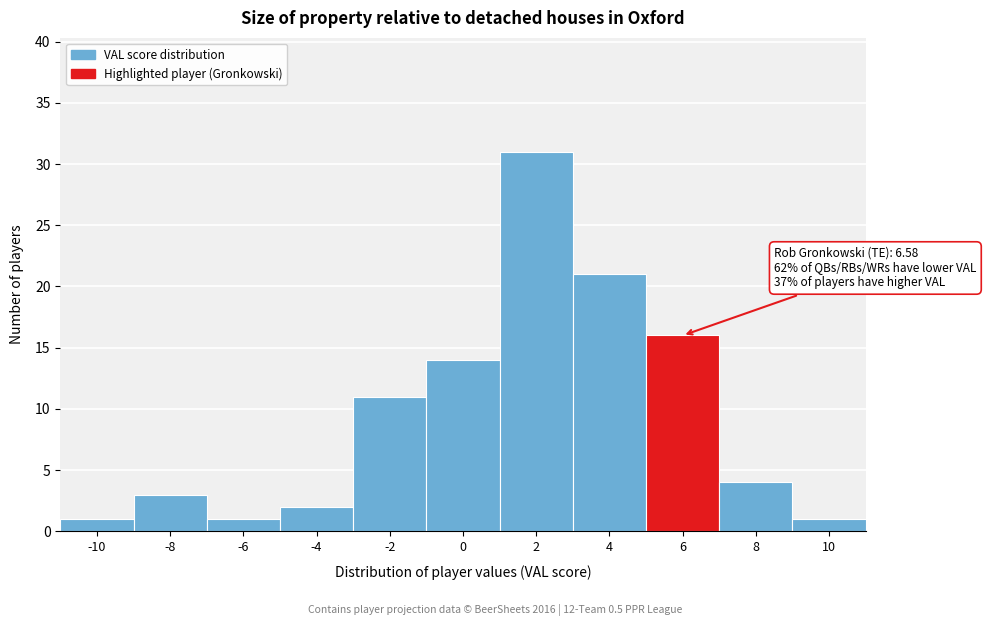

Reading left to right, what are all the values shown in this chart?

1	3	1	2	11	14	31	21	16	4	1